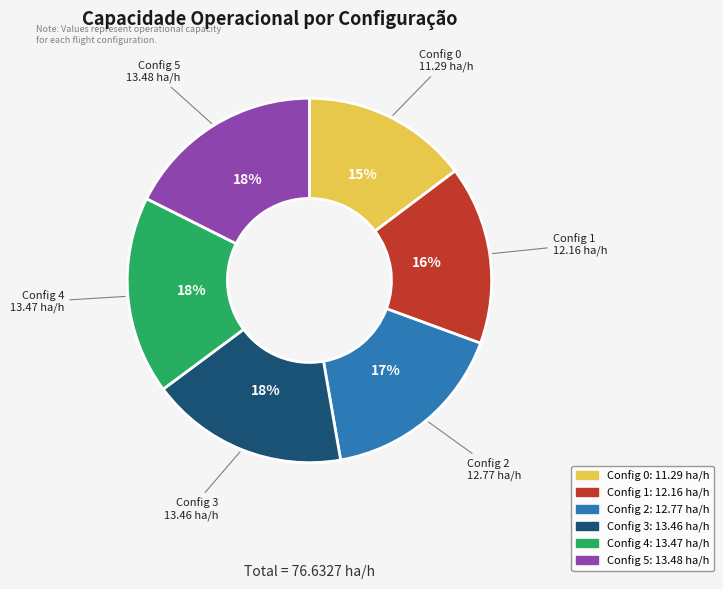

To the nearest percent, what is the average slice percentage?

17%